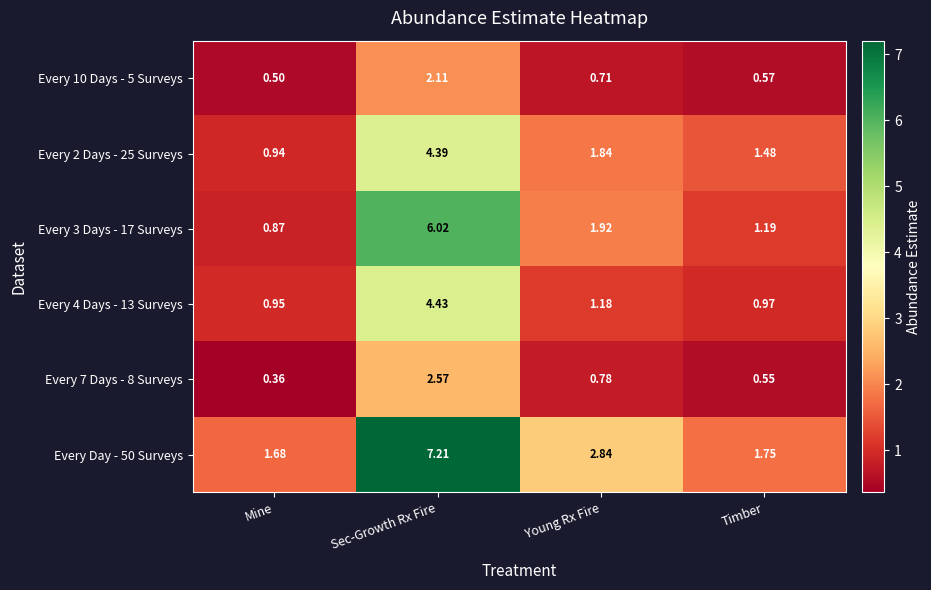

List the labels in order of Every Day - 50 Surveys value, largest first.

Sec-Growth Rx Fire, Young Rx Fire, Timber, Mine